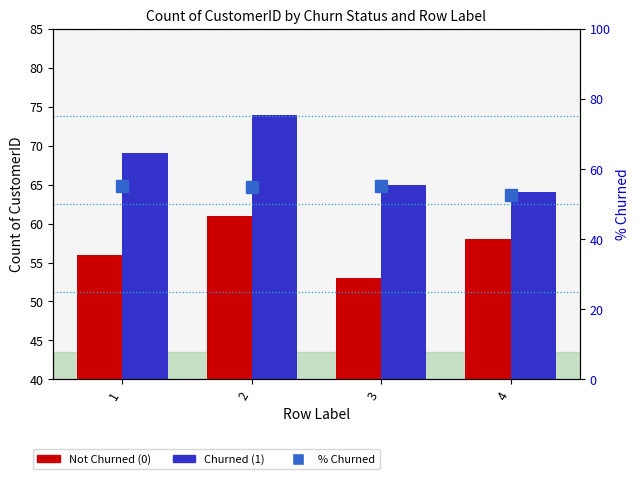

Is it true that % Churned equals 33.9 at 1?

False